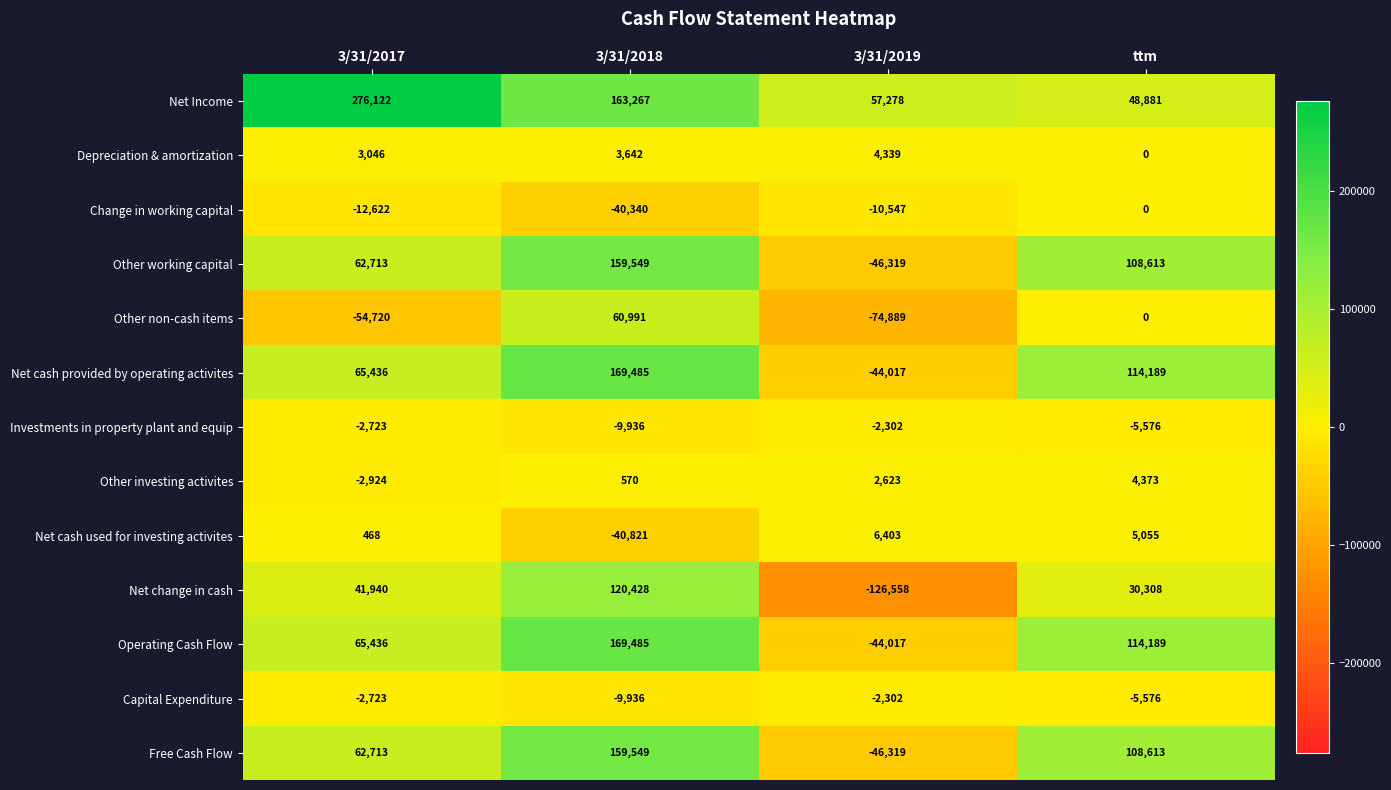

What is the difference between the second highest and minimum values in the Depreciation & amortization series?

3642